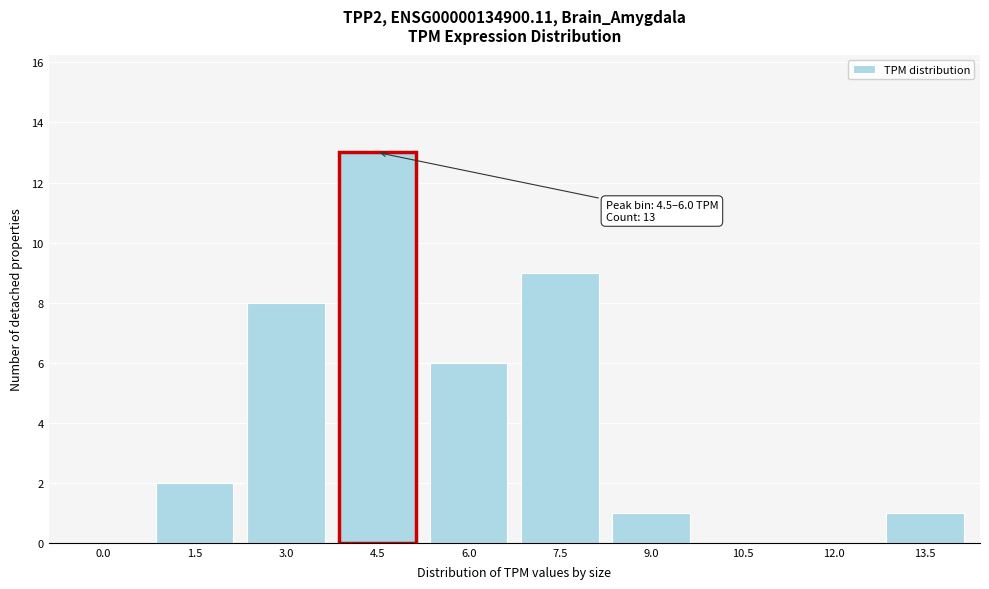

Reading left to right, transcribe all the data shown in this chart.

0.0=0	1.5=2	3.0=8	4.5=13	6.0=6	7.5=9	9.0=1	10.5=0	12.0=0	13.5=1